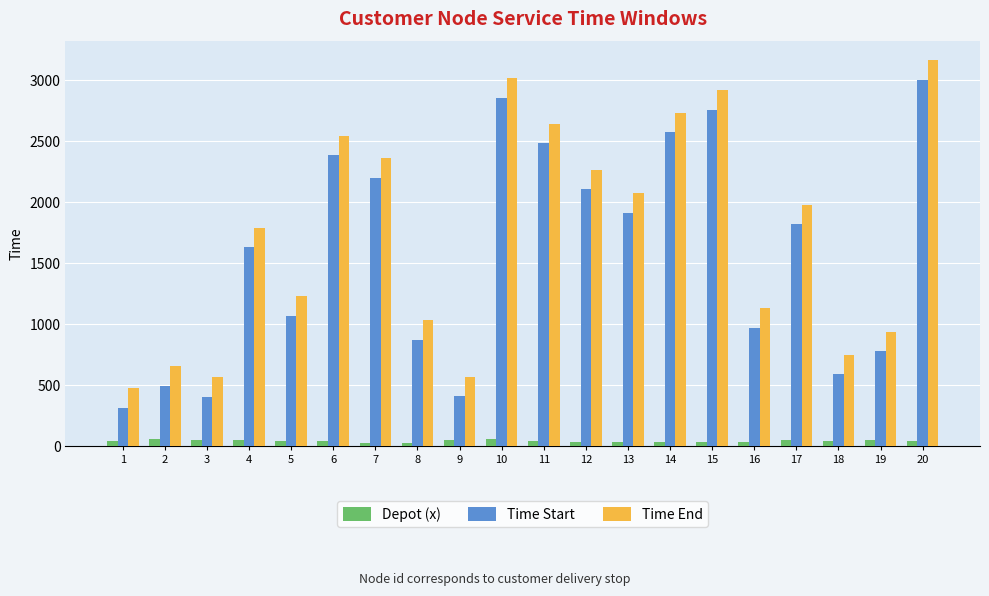

At which category does the chart reach its peak across all series?

20